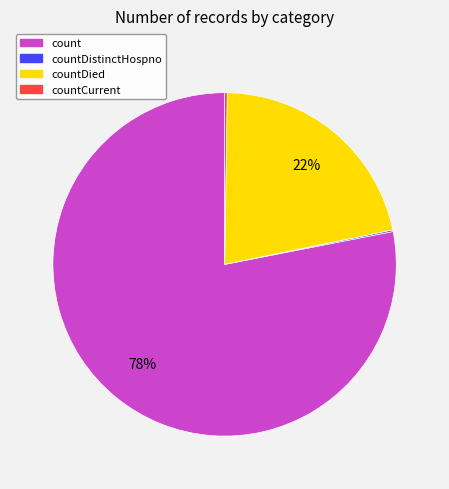

To the nearest percent, what is the difference between the largest and smallest slice percentages?

78%